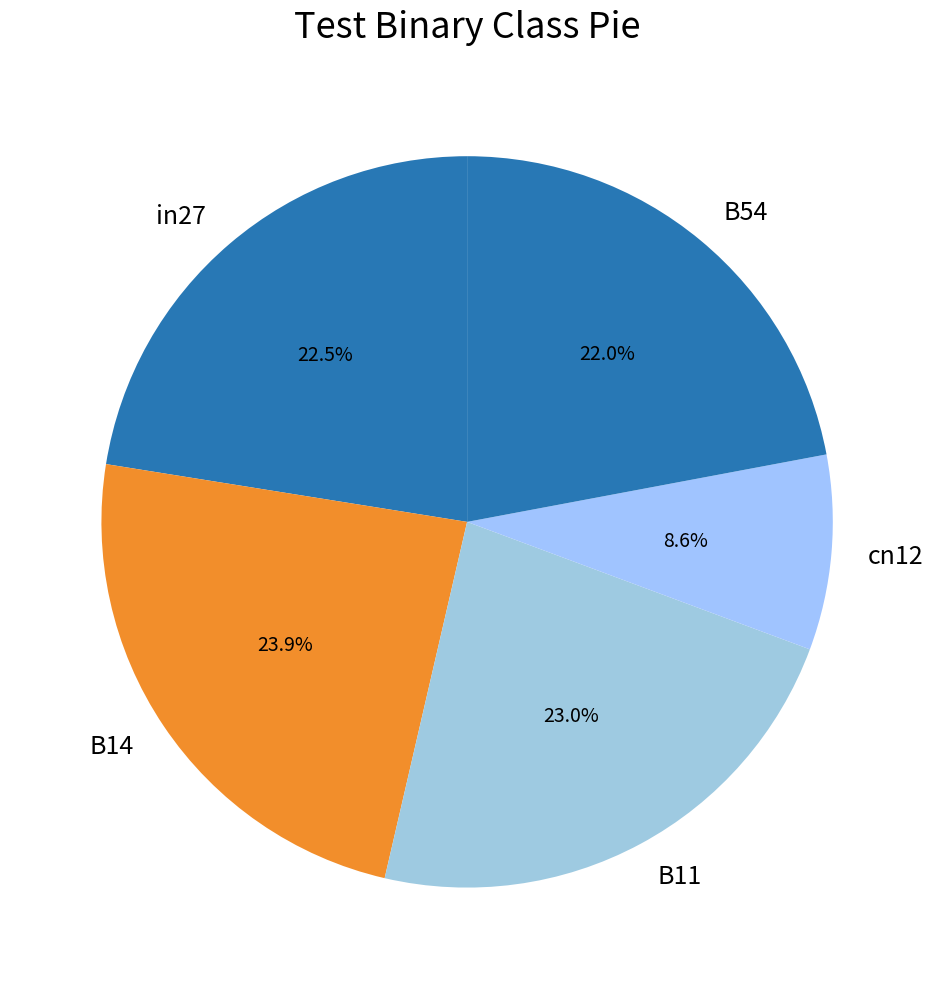

Do B54 and B14 together represent more than half of the pie?

No